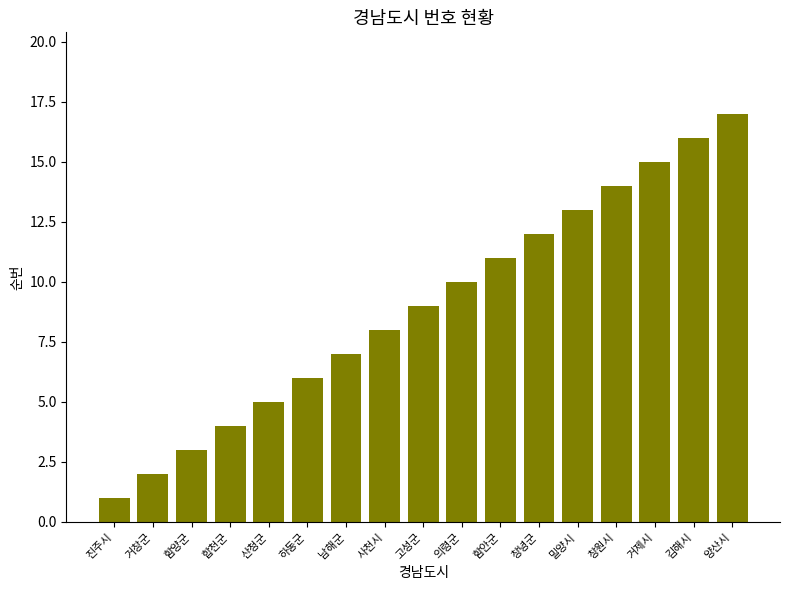

What is the smallest value displayed?

1